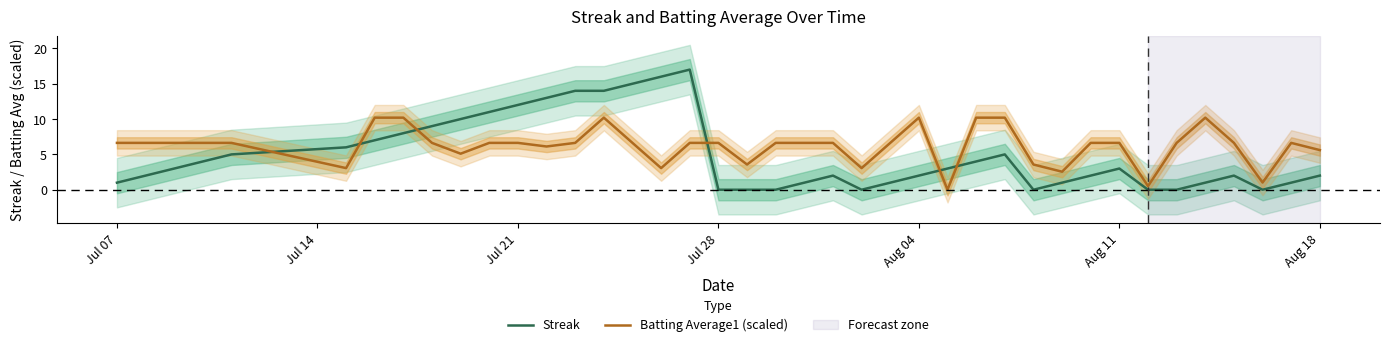

True or false: Streak and Batting Average1 (scaled) cross at least once.

True